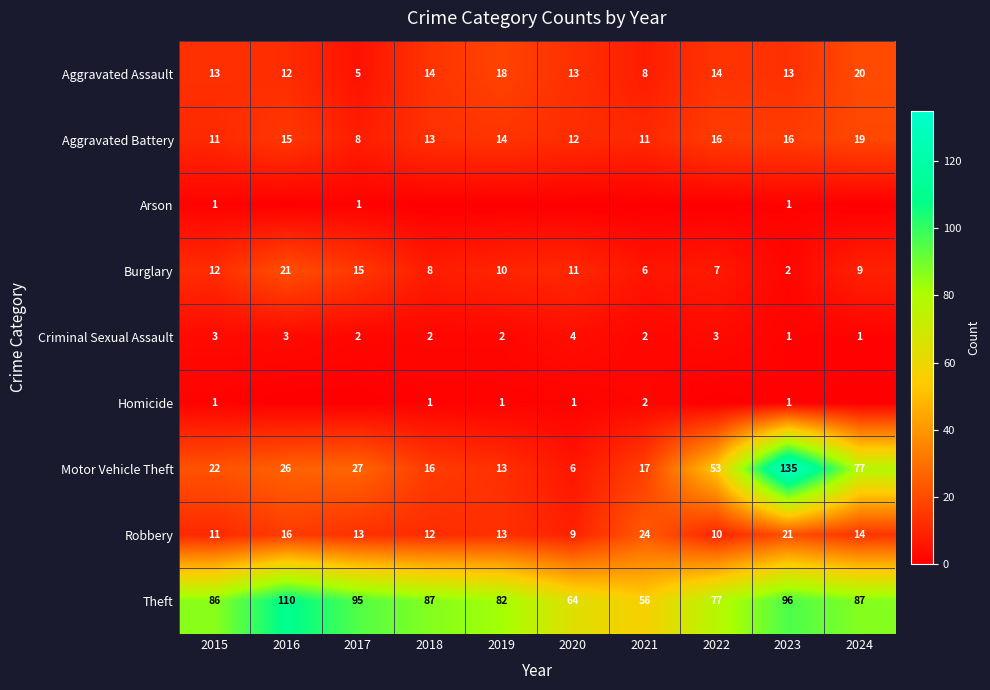

What is the spread (max minus min) of values at 2017?

95